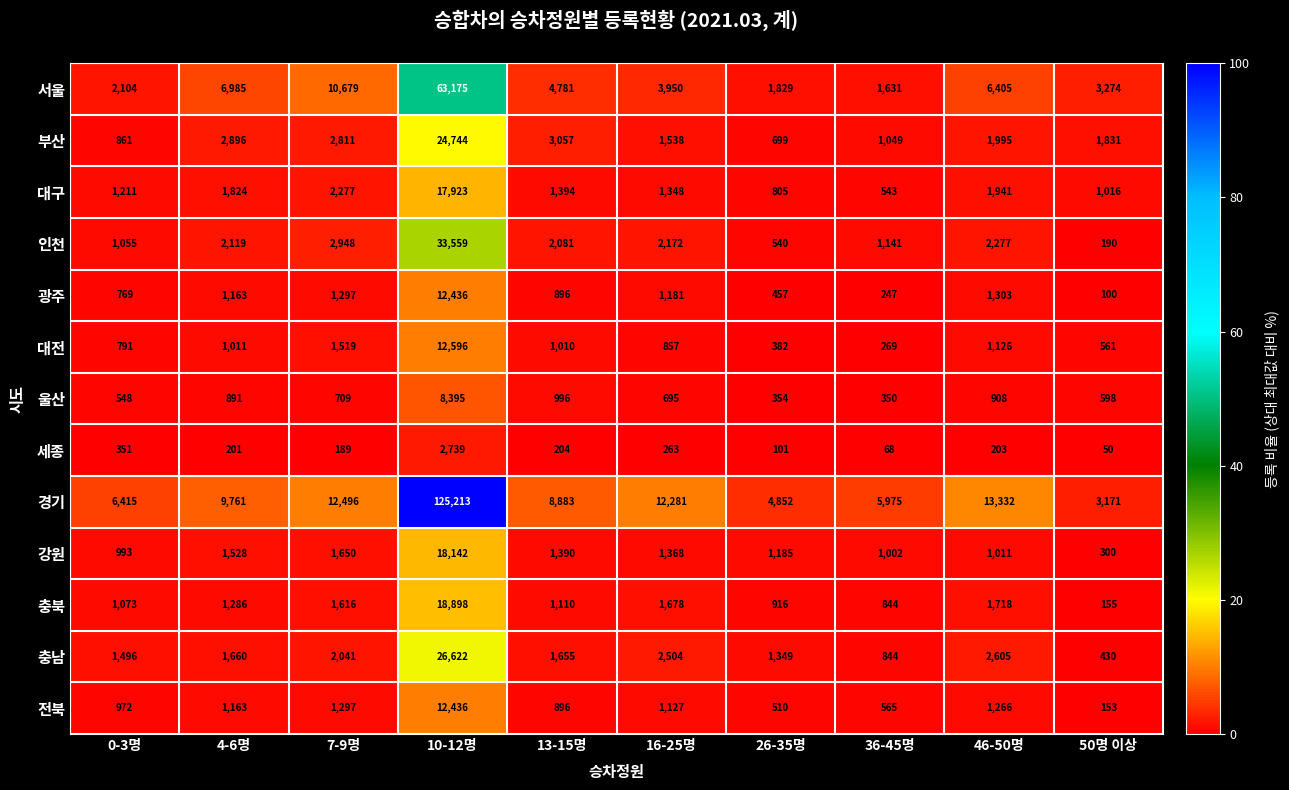

List the labels in order of 충북 value, largest first.

10-12명, 46-50명, 16-25명, 7-9명, 4-6명, 13-15명, 0-3명, 26-35명, 36-45명, 50명 이상